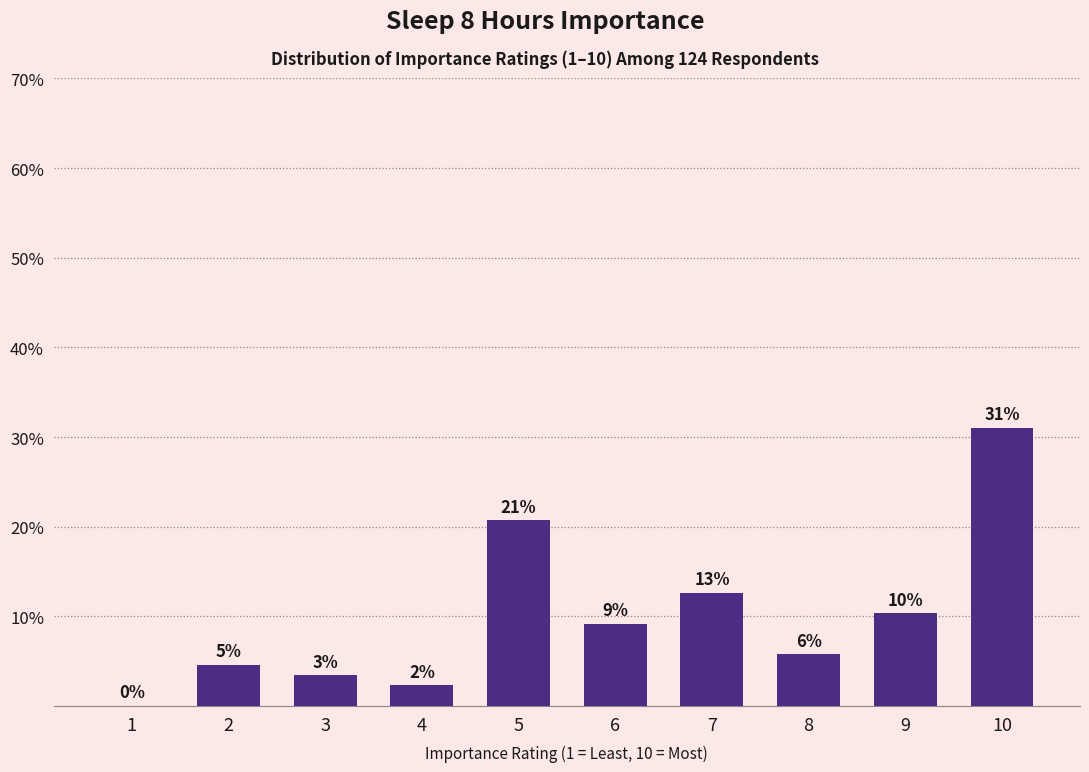

Are the bars horizontal?

No